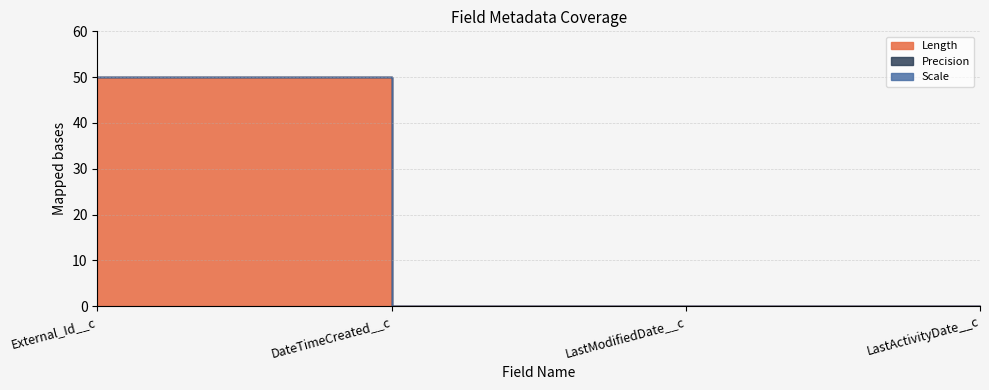

How many lines are shown in the chart?

3